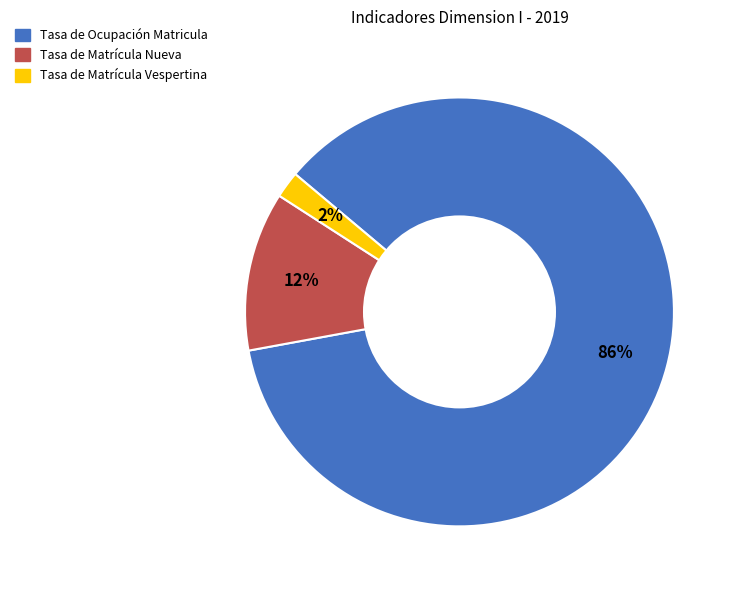

What is the smallest slice in the pie chart?

Tasa de Matrícula Vespertina